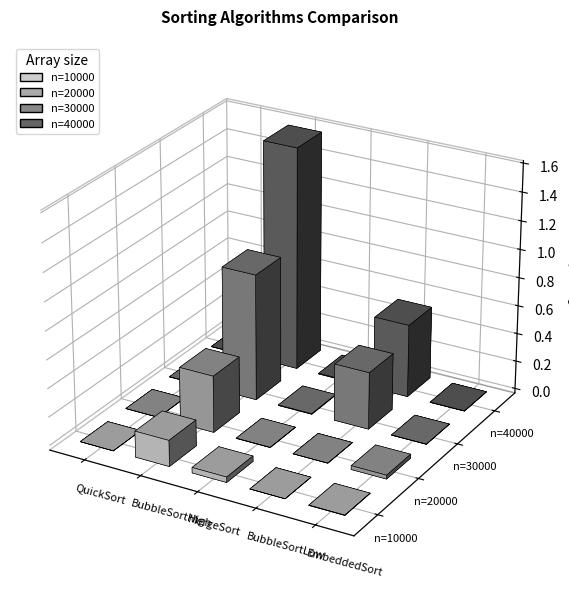

Where does the 40000 series first go above 4399?

BubbleSortHigh